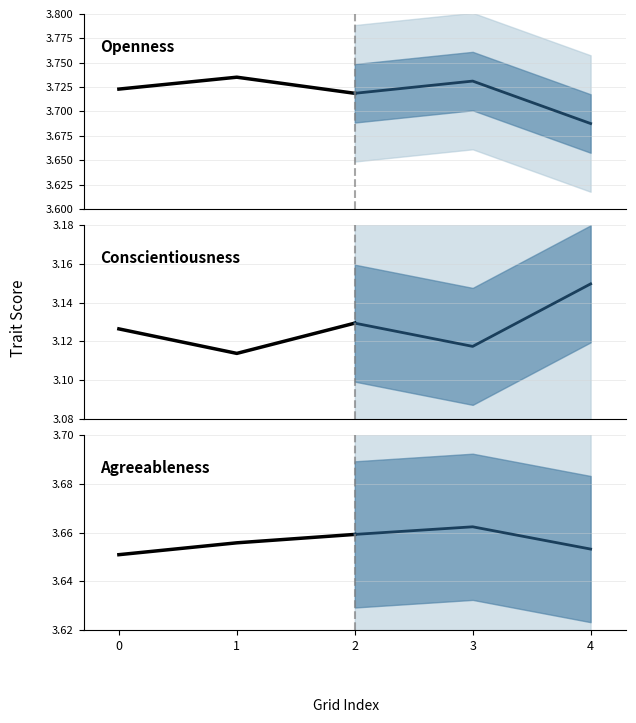

Does the chart have visible grid lines?

Yes